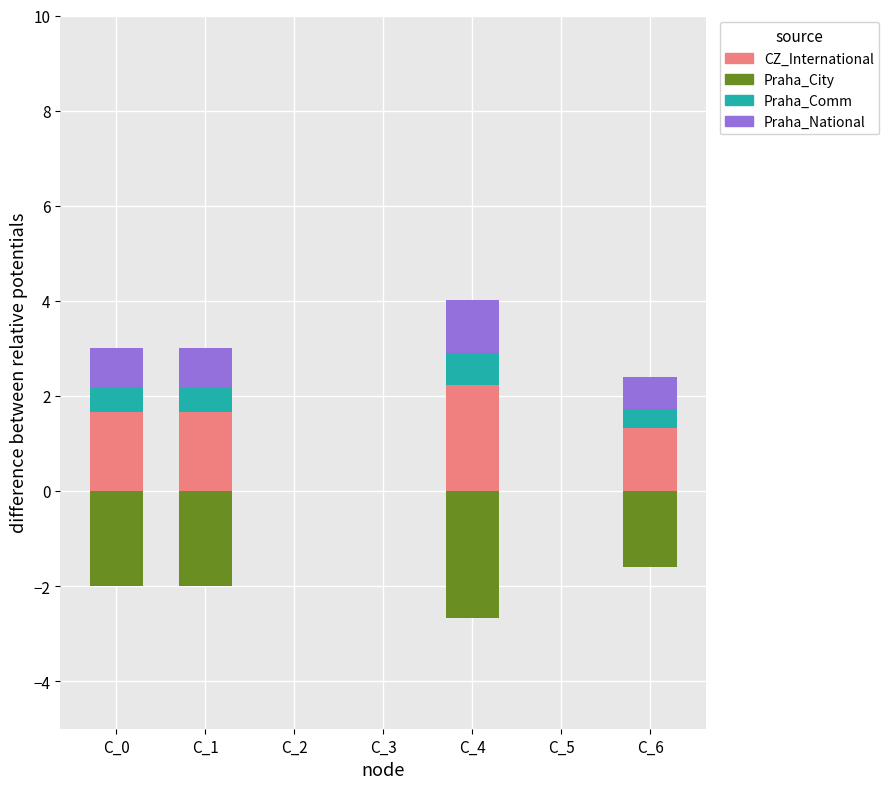

Which series has the largest total across all categories?

CZ_International